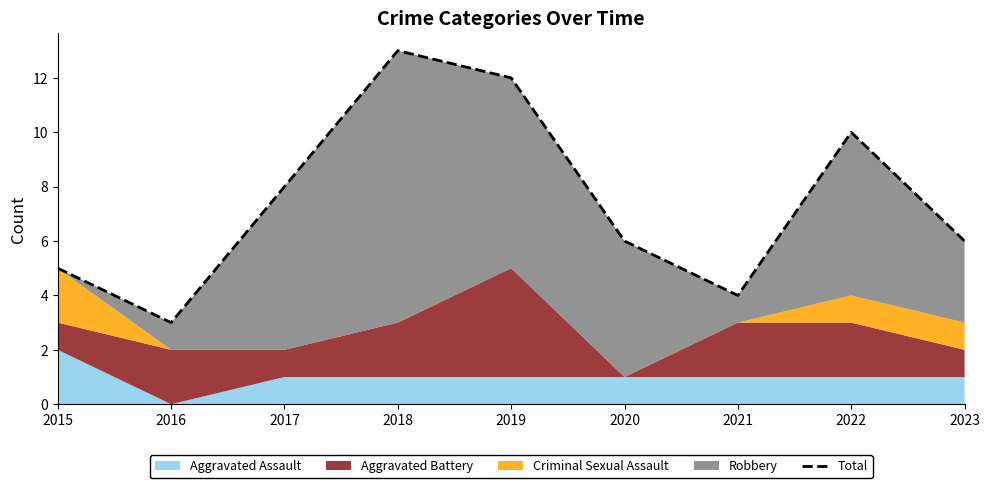

At which category does the chart reach its minimum across all series?

2016